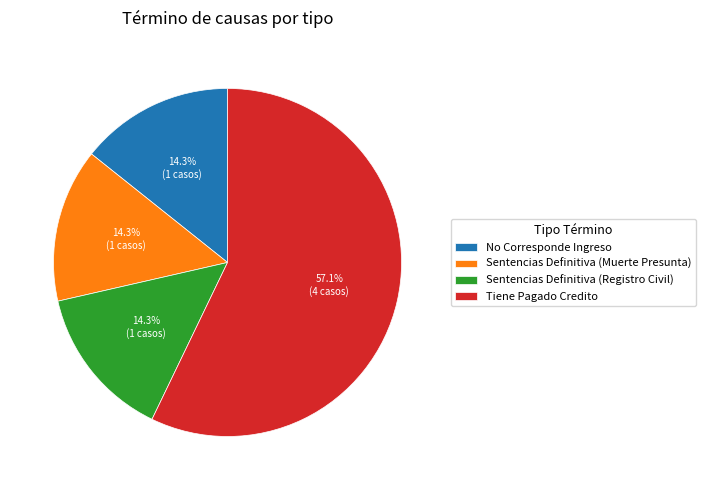

To the nearest percent, what portion does Sentencias Definitiva (Muerte Presunta) represent?

14%